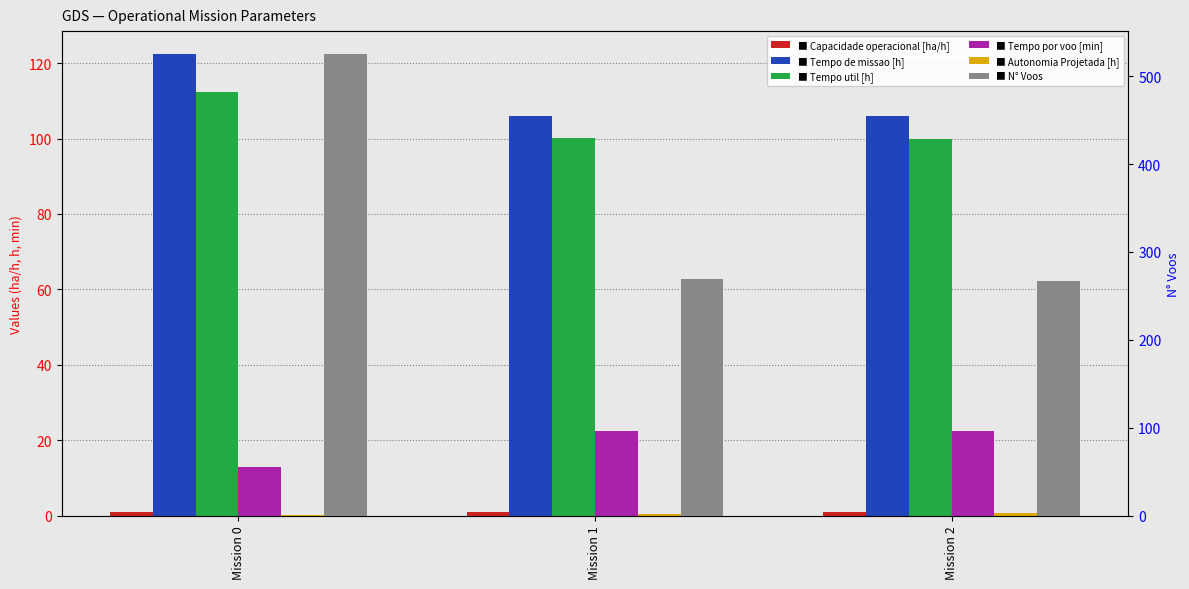

At which category is the sum across all series the highest?

Mission 0